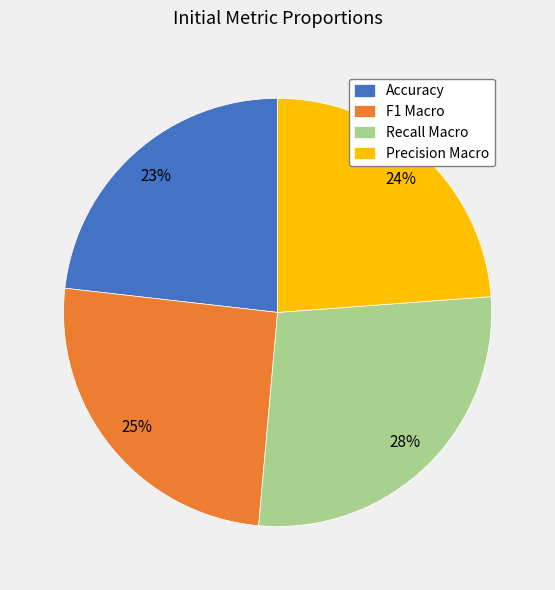

Between Accuracy and F1 Macro, which is larger?

F1 Macro